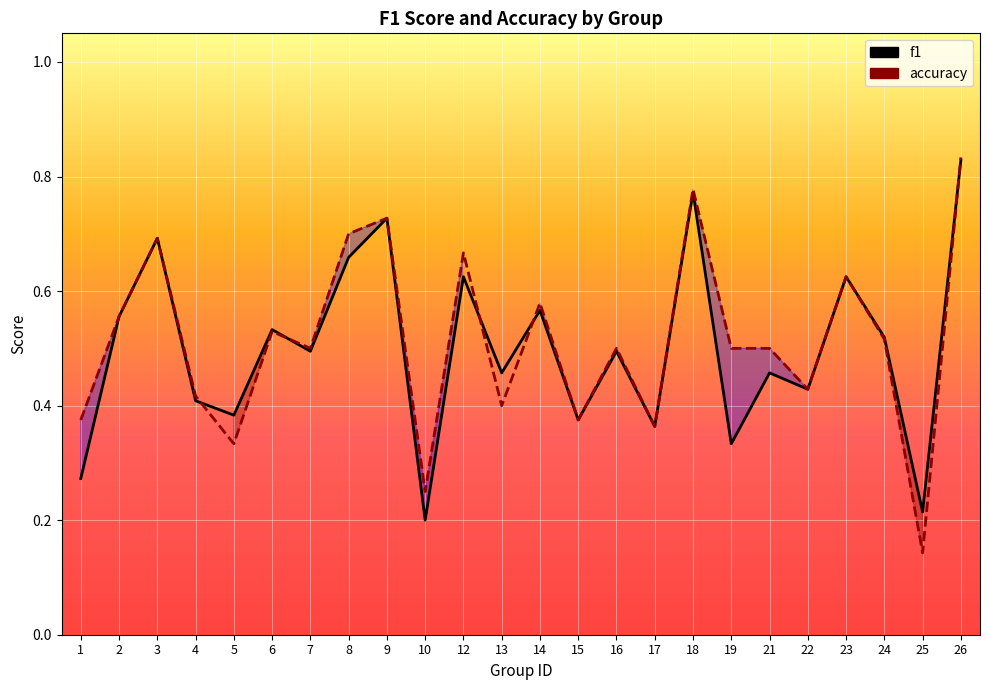

After their last crossing, which series has the higher values: f1 or accuracy?

accuracy